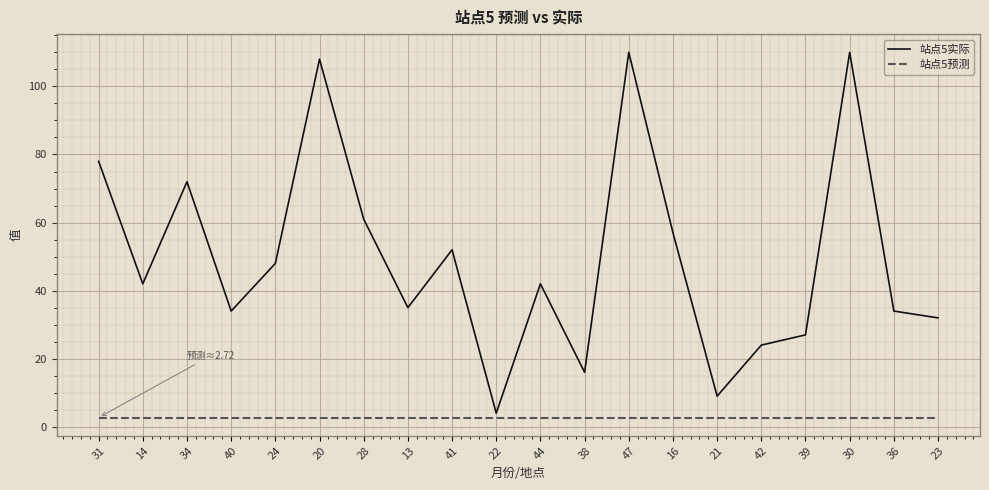

True or false: 站点5预测 and 站点5实际 cross at least once.

False